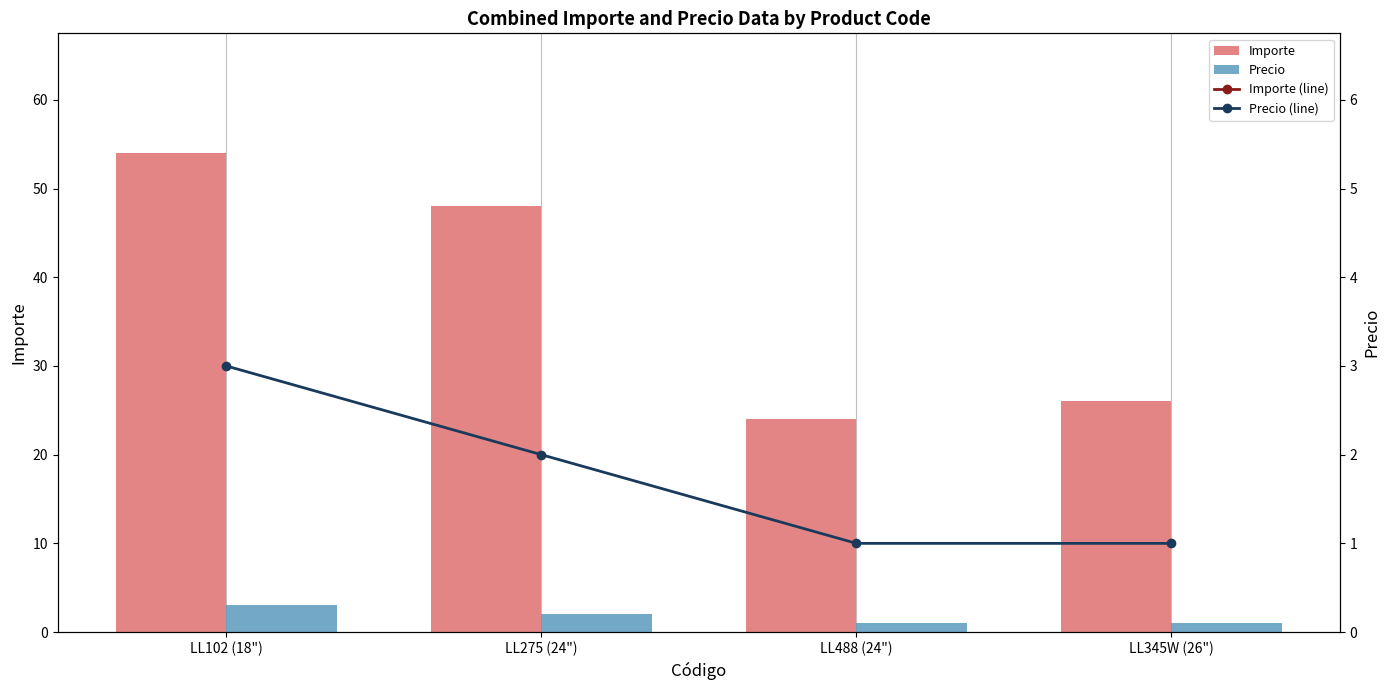

Which series has the largest total across all categories?

Importe